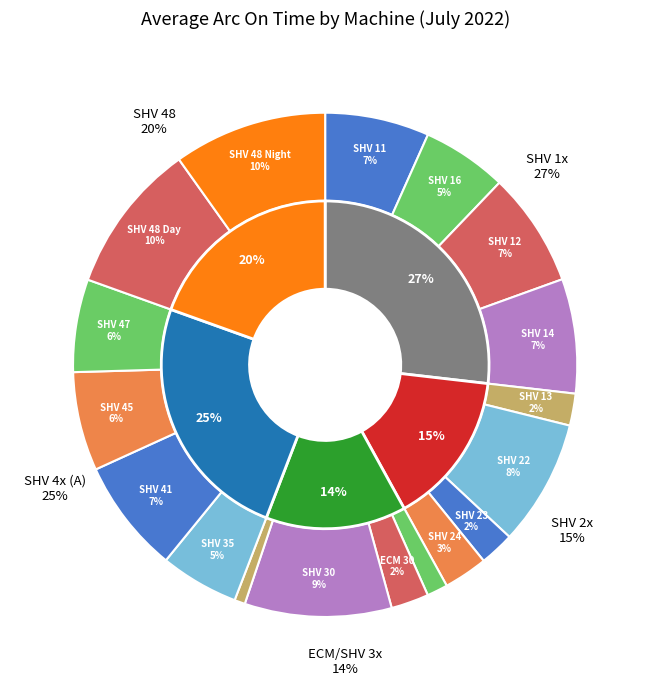

Count the number of slices in the pie.

18